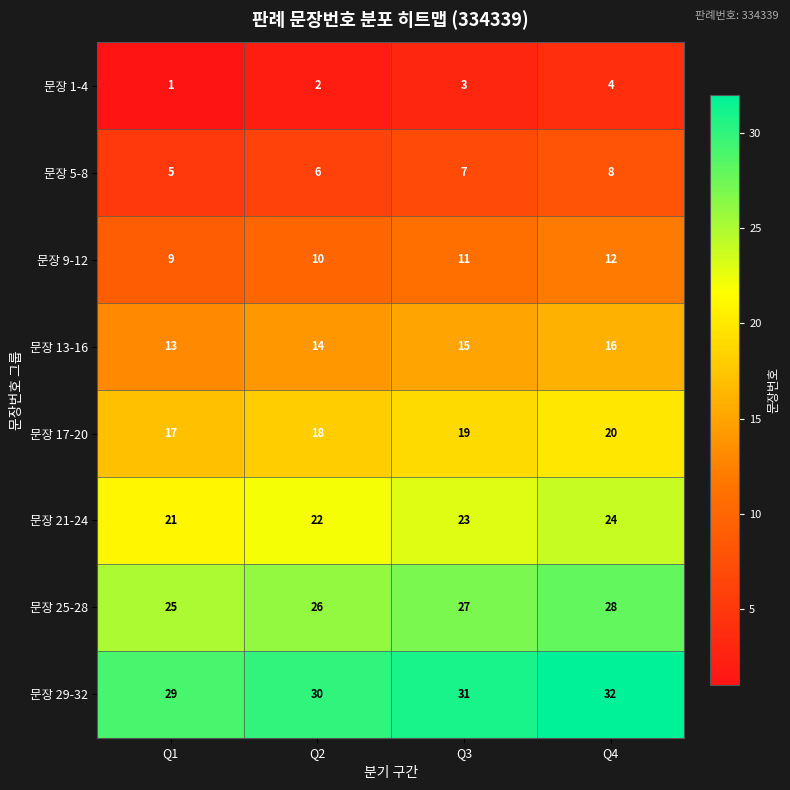

The value of 문장 25-28 at Q4 is 17. True or false?

False